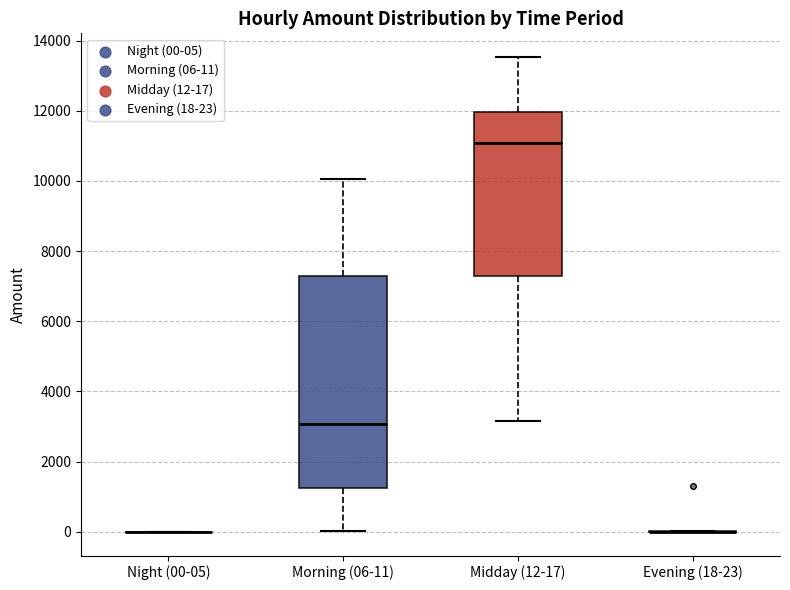

Reading left to right, read every box against the y-axis: the position of its median line, the range the box covers, and the ends of its whiskers. The values are not printed on the chart, so give them approximately, as read against the axis.

Night (00-05): box collapsed to a line at 0, whiskers 0 to 0
Morning (06-11): median 3000, box 1200 to 7200, whiskers 0 to 10000
Midday (12-17): median 11000, box 7200 to 12000, whiskers 3200 to 13600
Evening (18-23): box collapsed to a line at 0, whiskers 0 to 0